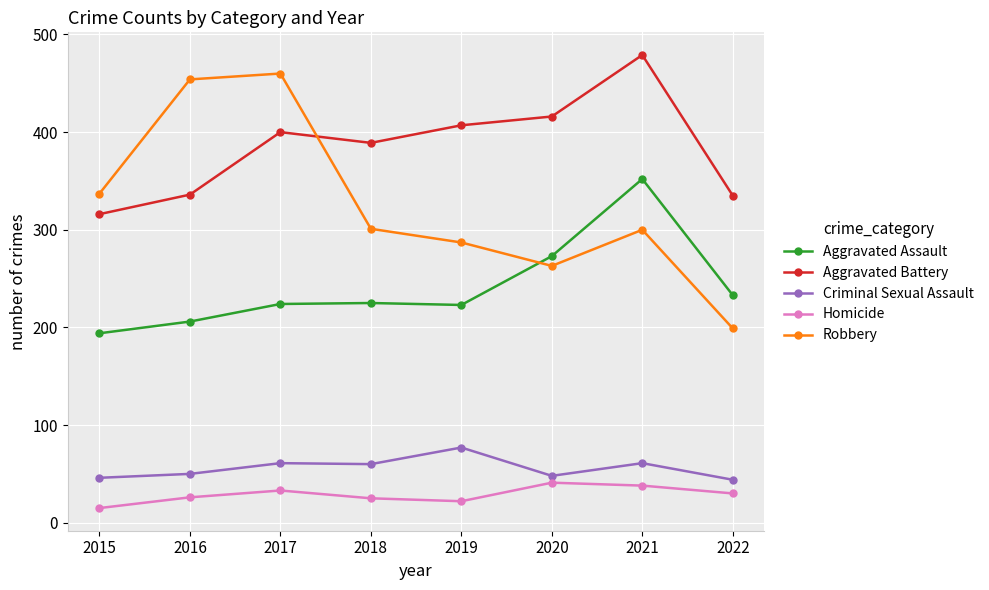

At which label is Aggravated Battery closest to 397?

2017